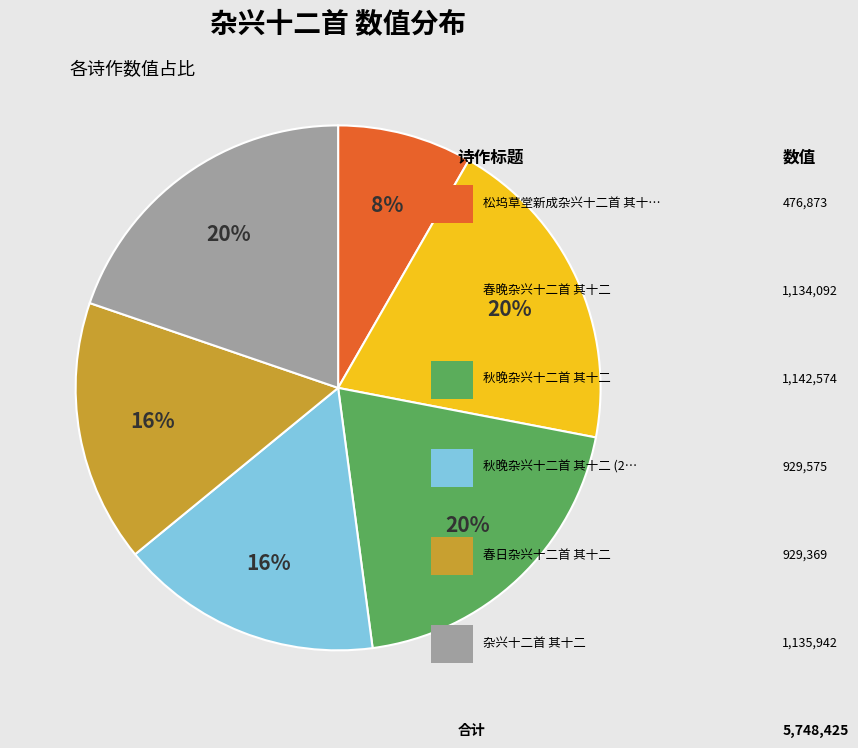

To the nearest percent, what is the average slice percentage?

17%